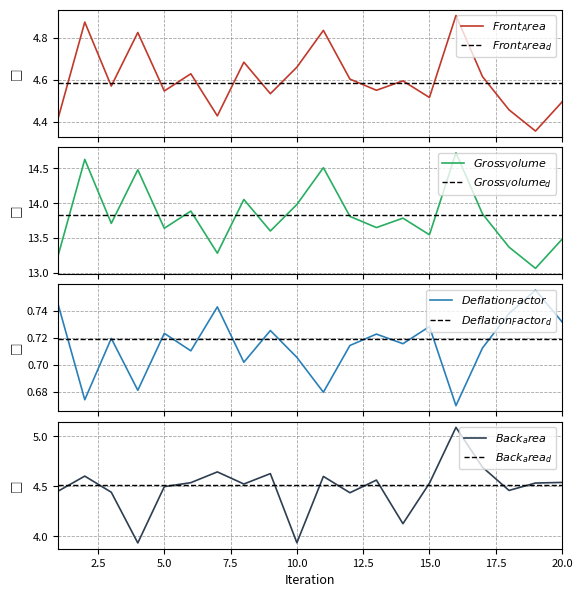

Reading right to left, transcribe all the data shown in this chart.

Front Area: 4.5	4.4	4.5	4.6	4.9	4.5	4.6	4.6	4.6	4.8	4.7	4.5	4.7	4.4	4.6	4.5	4.8	4.6	4.9	4.4
Gross Volume: 13.5	13.1	13.4	13.8	14.7	13.5	13.8	13.7	13.8	14.5	14.0	13.6	14.1	13.3	13.9	13.6	14.5	13.7	14.6	13.3
Deflation Factor: 0.7	0.8	0.7	0.7	0.7	0.7	0.7	0.7	0.7	0.7	0.7	0.7	0.7	0.7	0.7	0.7	0.7	0.7	0.7	0.7
Back area: 4.5	4.5	4.5	4.7	5.1	4.5	4.1	4.6	4.4	4.6	3.9	4.6	4.5	4.6	4.5	4.5	3.9	4.4	4.6	4.5